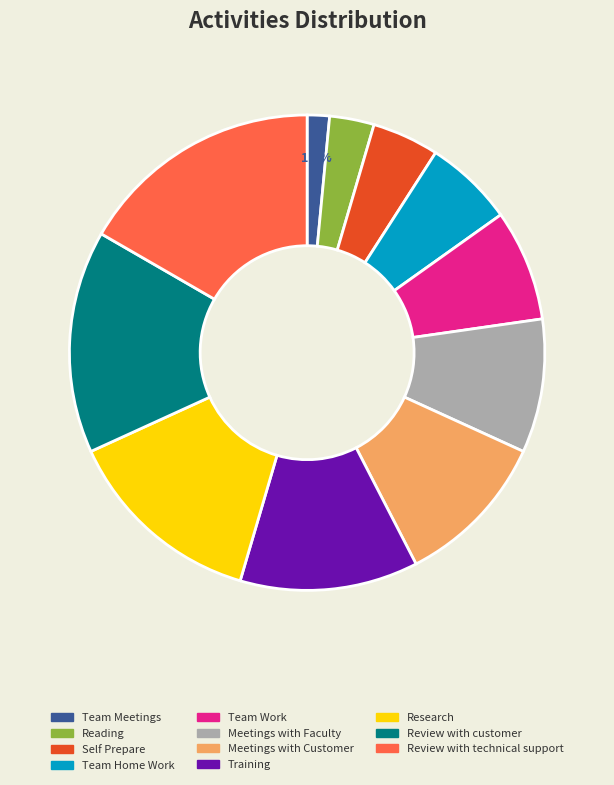

To the nearest percent, what percentage of the pie is Review with technical support?

17%